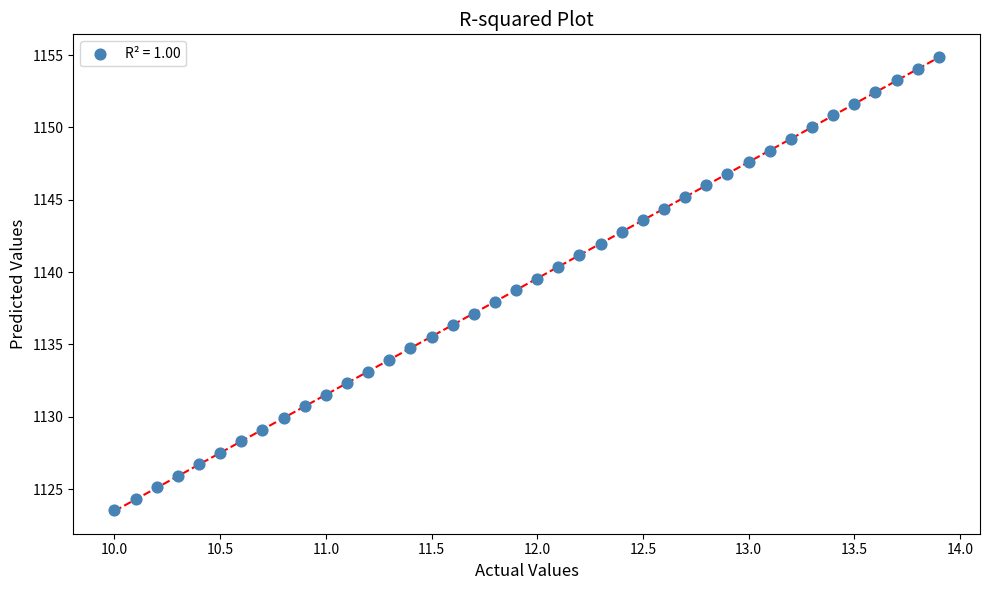

What is the range of X values (max minus min)?

3.9